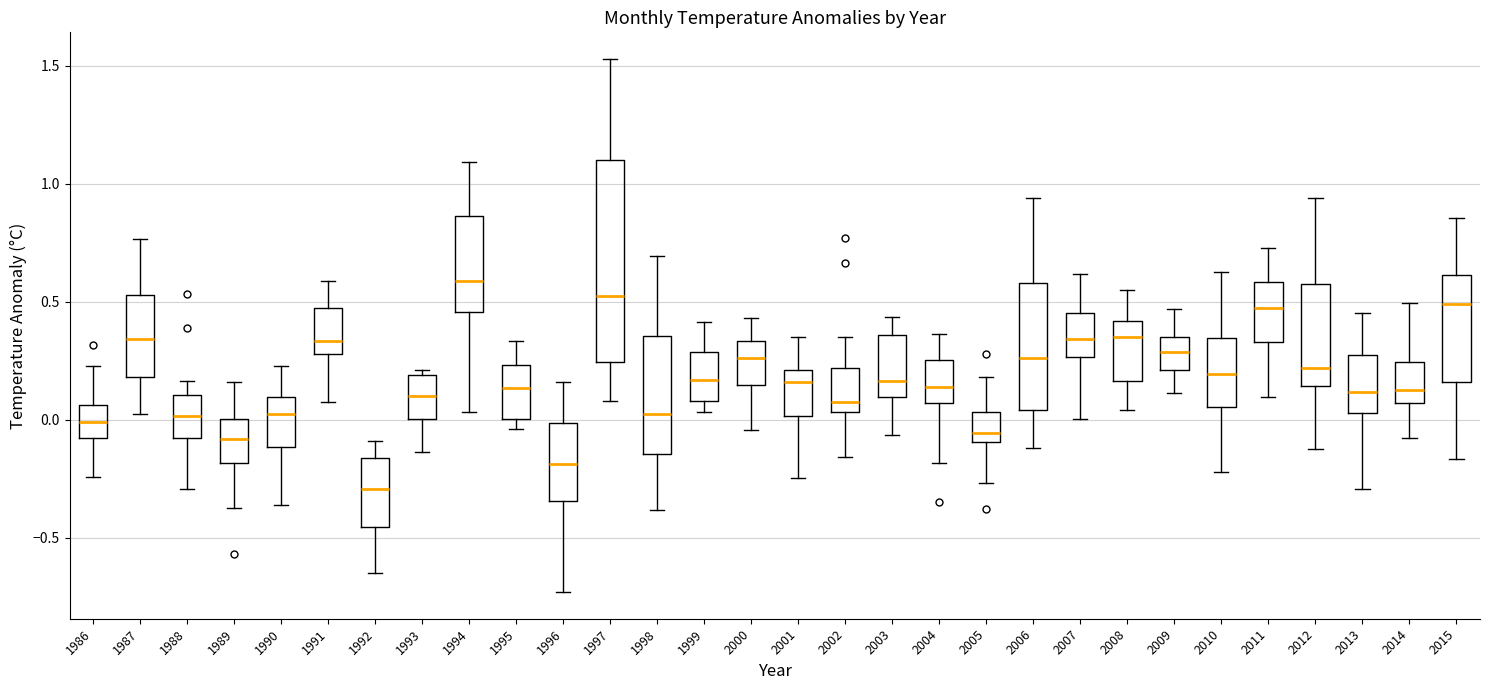

Reading left to right, transcribe this box plot: for each box, give where its median line is, the range the box spans, and where its two whiskers end, as read against the y-axis. The values are not printed on the chart, so give them approximately, as read against the axis.

1986: median 0.00, box -0.10 to 0.05, whiskers -0.25 to 0.25
1987: median 0.35, box 0.20 to 0.55, whiskers 0.00 to 0.75
1988: median 0.00, box -0.10 to 0.10, whiskers -0.30 to 0.15
1989: median -0.10, box -0.20 to 0.00, whiskers -0.35 to 0.15
1990: median 0.05, box -0.10 to 0.10, whiskers -0.35 to 0.25
1991: median 0.35, box 0.30 to 0.45, whiskers 0.05 to 0.60
1992: median -0.30, box -0.45 to -0.15, whiskers -0.65 to -0.10
1993: median 0.10, box 0.00 to 0.20, whiskers -0.15 to 0.20 (just above the box's upper edge)
1994: median 0.60, box 0.45 to 0.85, whiskers 0.05 to 1.10
1995: median 0.15, box 0.00 to 0.25, whiskers -0.05 to 0.35
1996: median -0.20, box -0.35 to 0.00, whiskers -0.75 to 0.15
1997: median 0.50, box 0.25 to 1.10, whiskers 0.10 to 1.55
1998: median 0.05, box -0.15 to 0.35, whiskers -0.40 to 0.70
1999: median 0.15, box 0.10 to 0.30, whiskers 0.05 to 0.40
2000: median 0.25, box 0.15 to 0.35, whiskers -0.05 to 0.45
2001: median 0.15, box 0.00 to 0.20, whiskers -0.25 to 0.35
2002: median 0.05 (just above the box's lower edge), box 0.05 to 0.20, whiskers -0.15 to 0.35
2003: median 0.15, box 0.10 to 0.35, whiskers -0.05 to 0.45
2004: median 0.15, box 0.05 to 0.25, whiskers -0.20 to 0.35
2005: median -0.05, box -0.10 to 0.05, whiskers -0.25 to 0.20
2006: median 0.25, box 0.05 to 0.60, whiskers -0.10 to 0.95
2007: median 0.35, box 0.25 to 0.45, whiskers 0.00 to 0.60
2008: median 0.35, box 0.15 to 0.40, whiskers 0.05 to 0.55
2009: median 0.30, box 0.20 to 0.35, whiskers 0.10 to 0.45
2010: median 0.20, box 0.05 to 0.35, whiskers -0.20 to 0.65
2011: median 0.45, box 0.35 to 0.60, whiskers 0.10 to 0.75
2012: median 0.20, box 0.15 to 0.55, whiskers -0.10 to 0.95
2013: median 0.10, box 0.05 to 0.30, whiskers -0.30 to 0.45
2014: median 0.15, box 0.05 to 0.25, whiskers -0.10 to 0.50
2015: median 0.50, box 0.15 to 0.60, whiskers -0.15 to 0.85